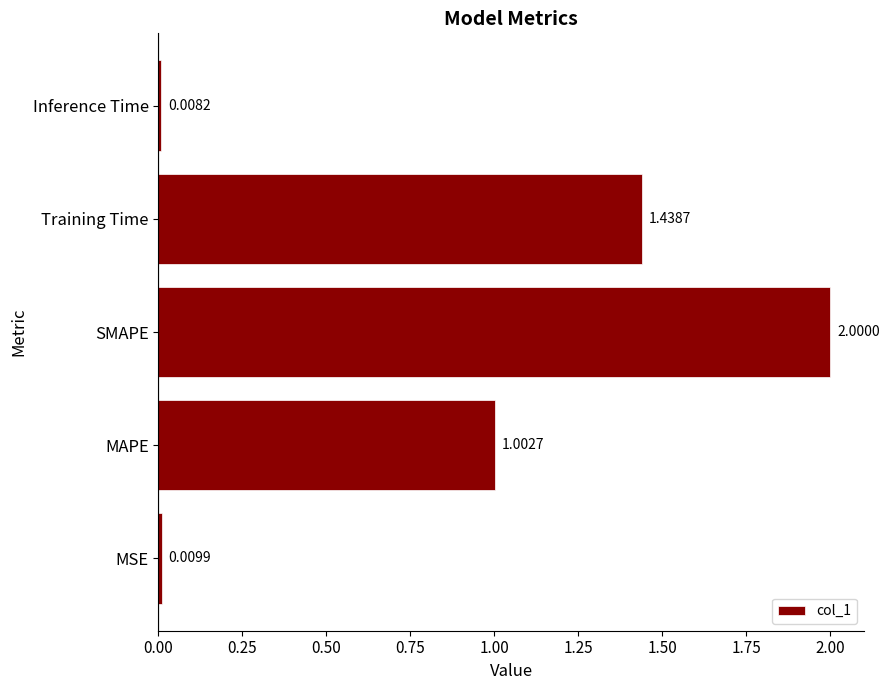

Does the chart contain stacked bars?

No